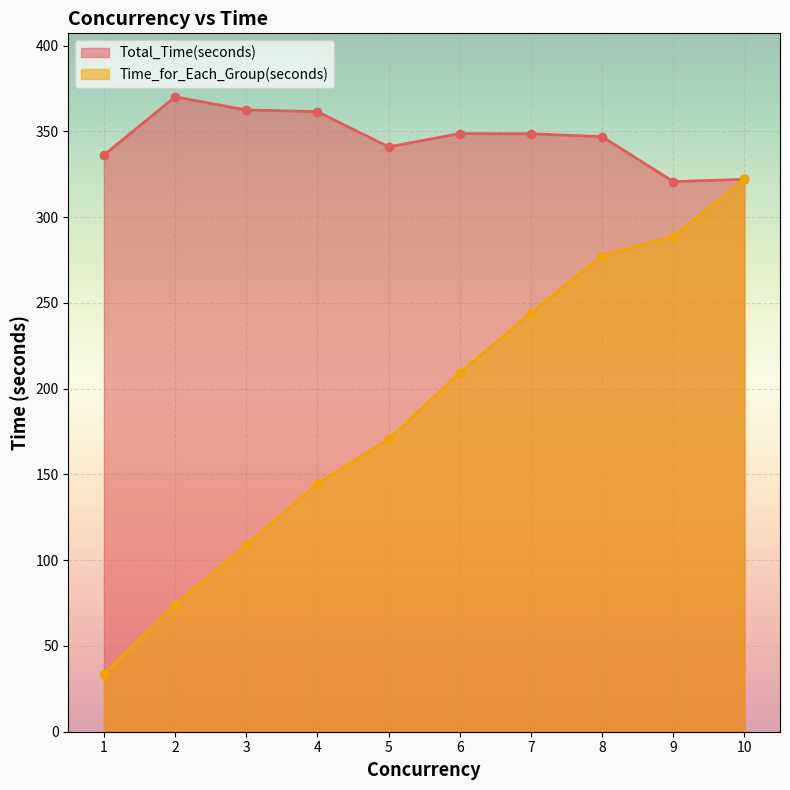

What is the difference between the maximum and minimum values in the Time_for_Each_Group(seconds) series?

288.4